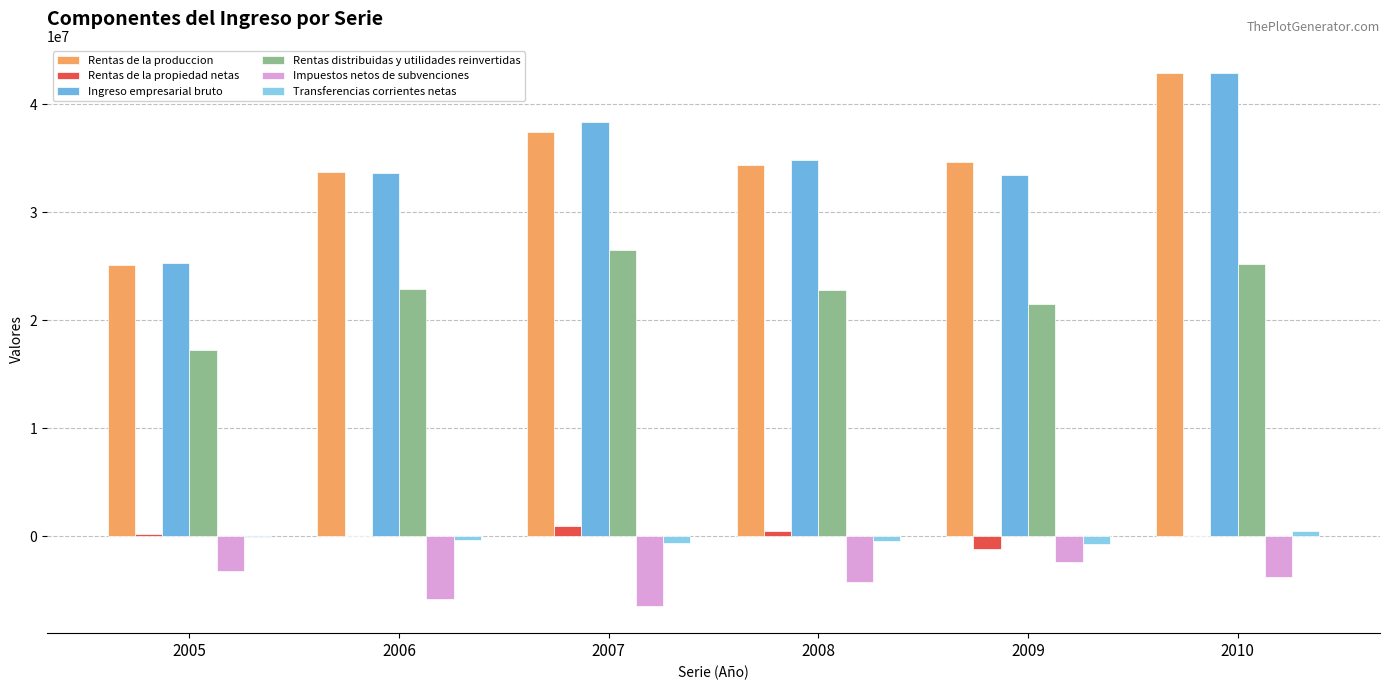

True or false: Rentas distribuidas y utilidades reinvertidas has a value of 17274922 at 2005.

True